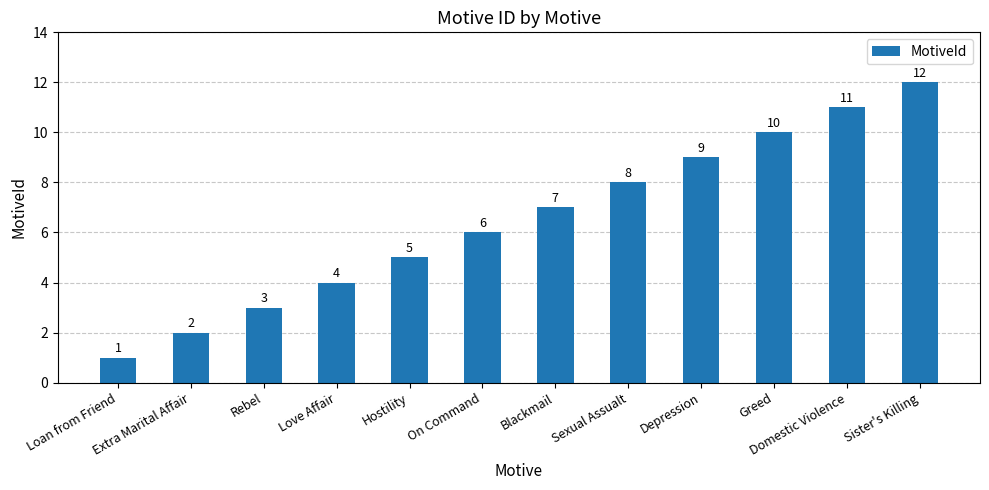

How many bars are there in total?

12